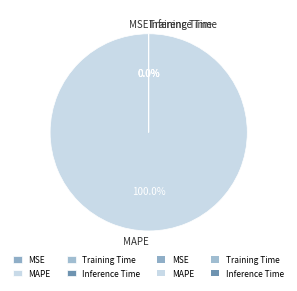

Which category has the biggest portion of the pie?

MAPE